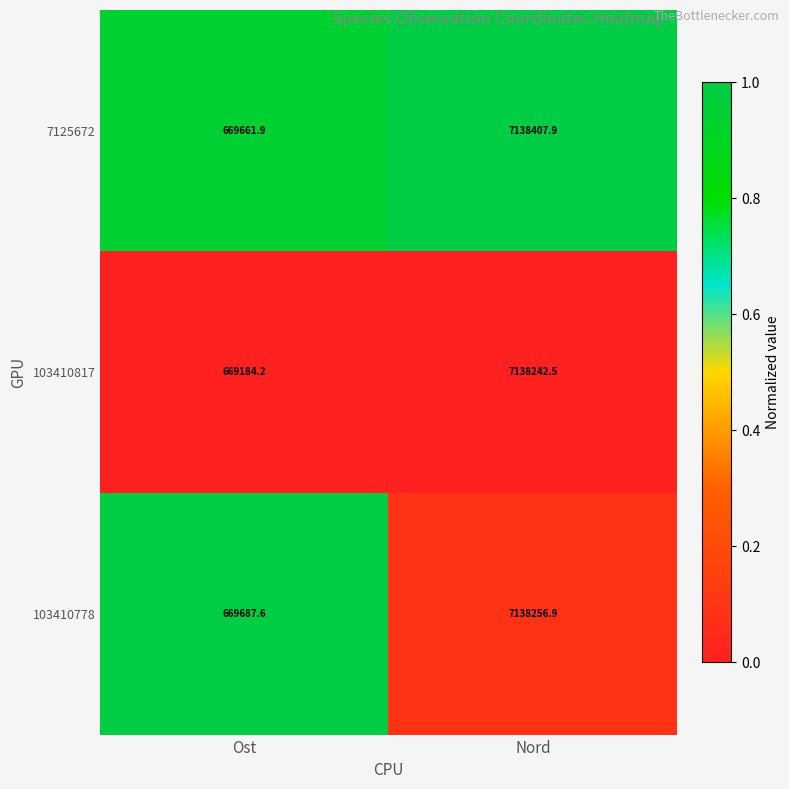

Which category has the highest value across all series?

Nord